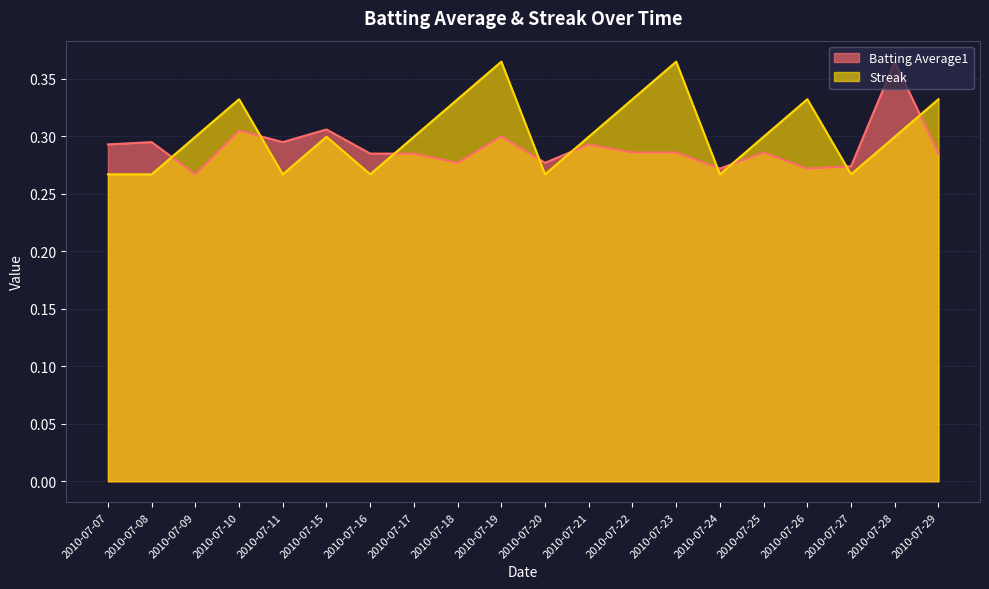

Between which two adjacent categories do Batting Average1 and Streak first intersect?

2010-07-08 and 2010-07-09